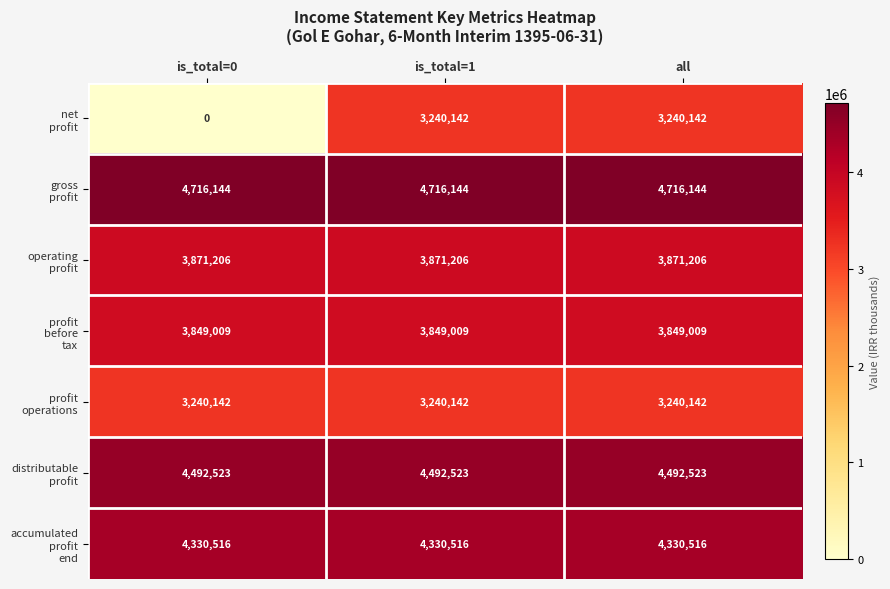

At how many categories does at least one series exceed 4499777?

3